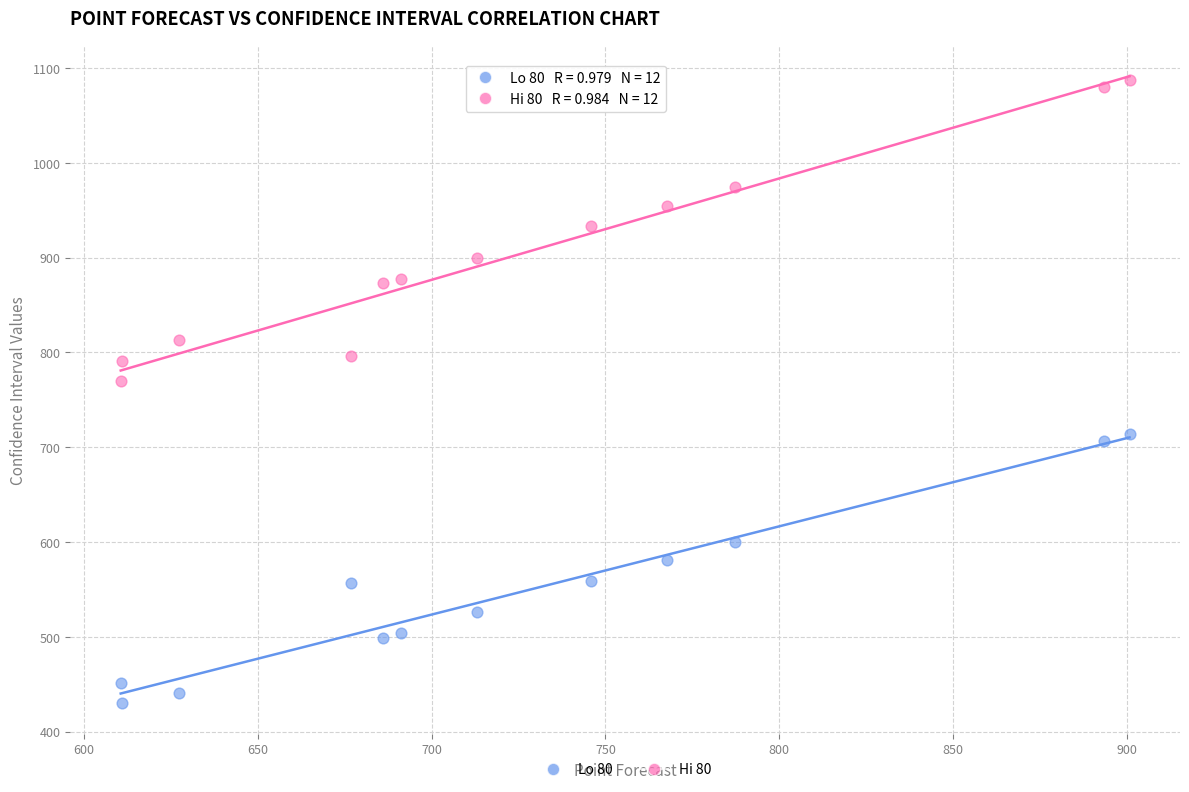

Which series contains the highest Y value?

Hi 80